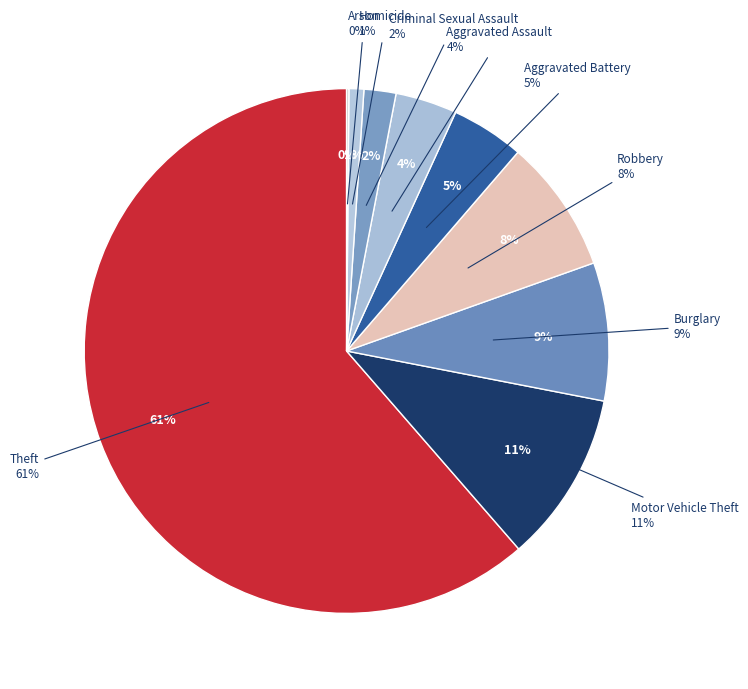

What is the largest slice in the pie chart?

Theft